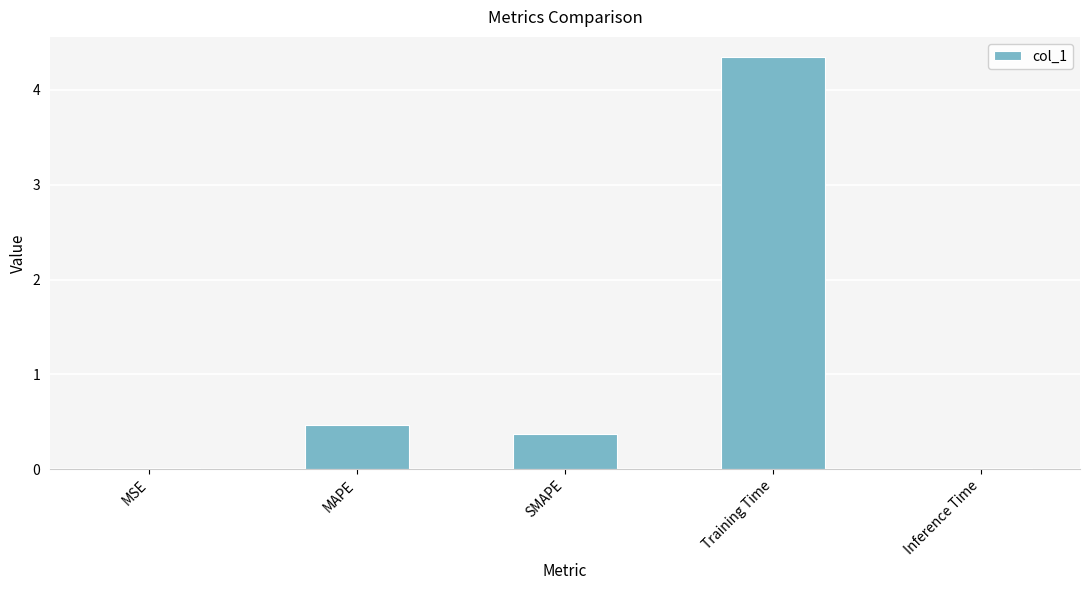

Which has a higher value, MAPE or Inference Time?

MAPE